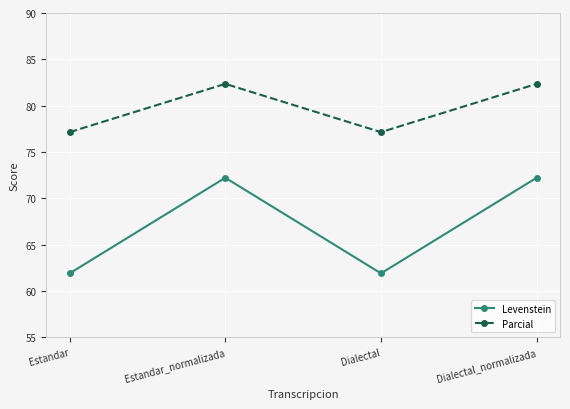

What is the maximum value for Parcial?

82.4